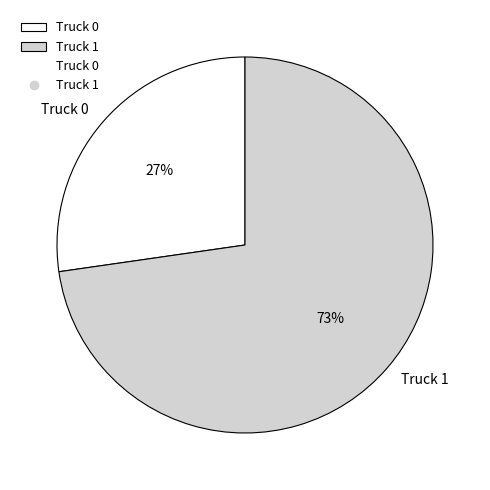

How many segments does this pie chart have?

2